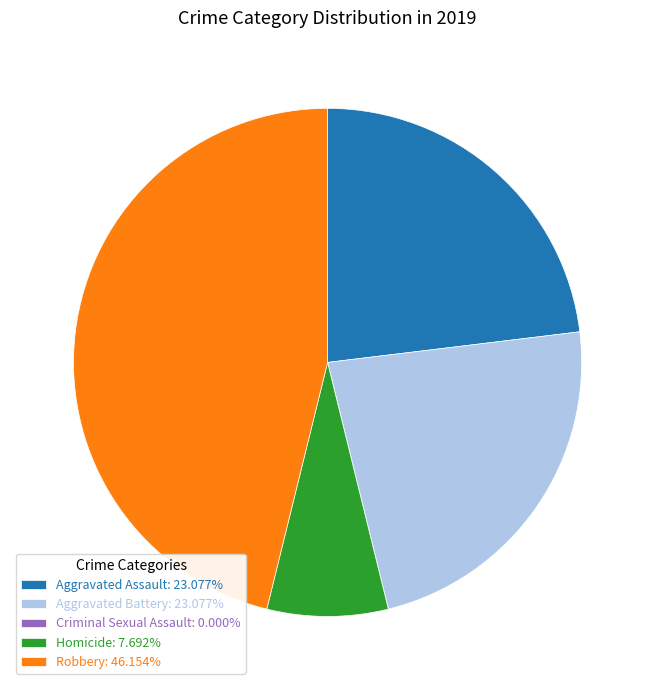

Between Aggravated Battery and Homicide, which is larger?

Aggravated Battery